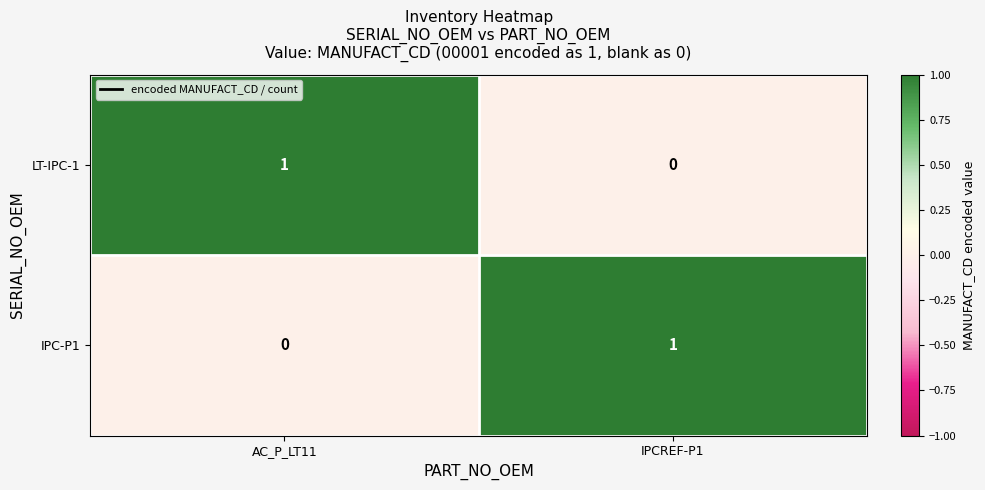

Reading left to right, transcribe all the data shown in this chart.

LT-IPC-1: 1	0
IPC-P1: 0	1